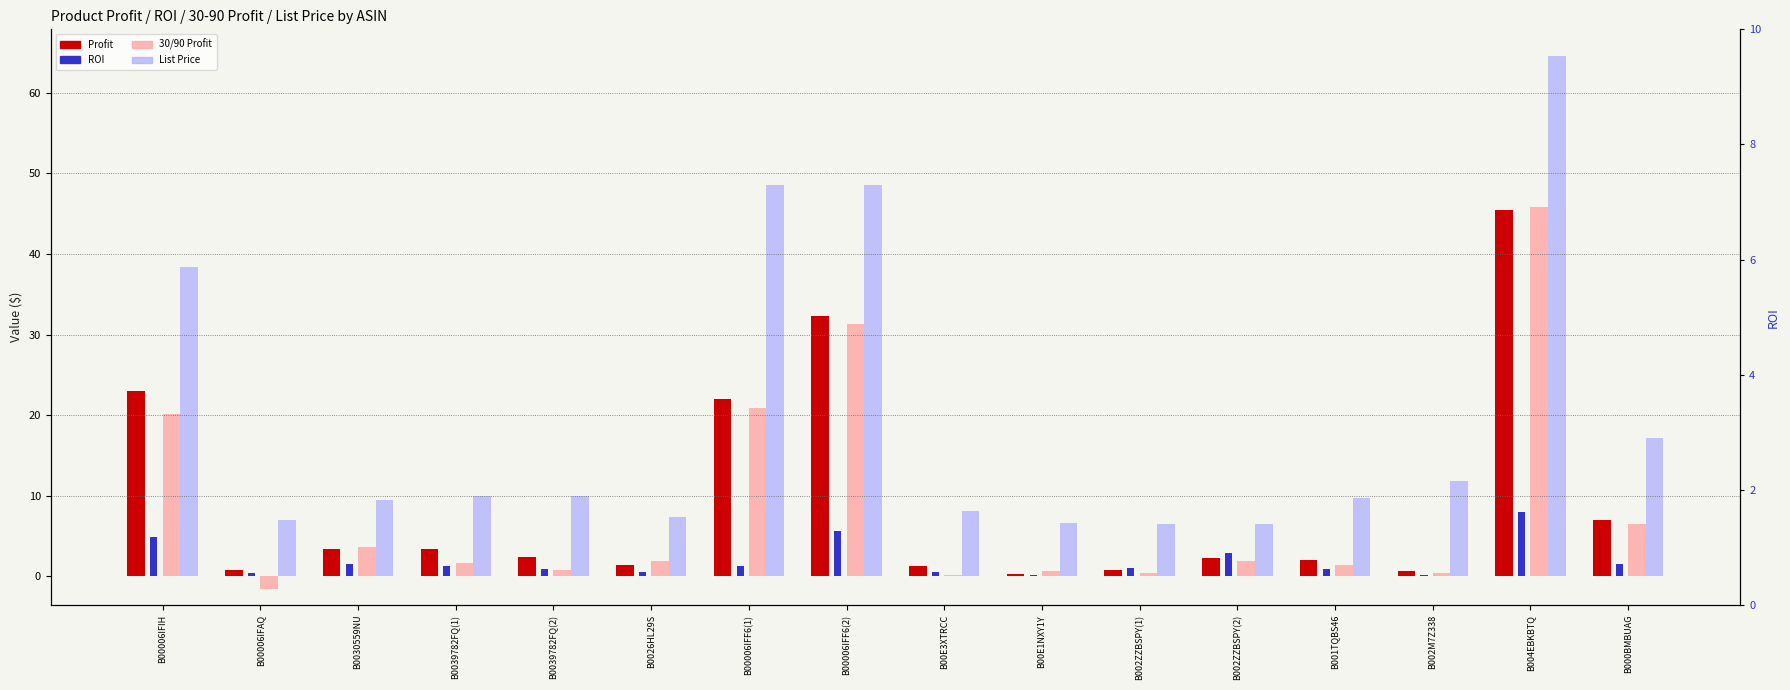

At which label does Profit first exceed 2?

B00006IFIH